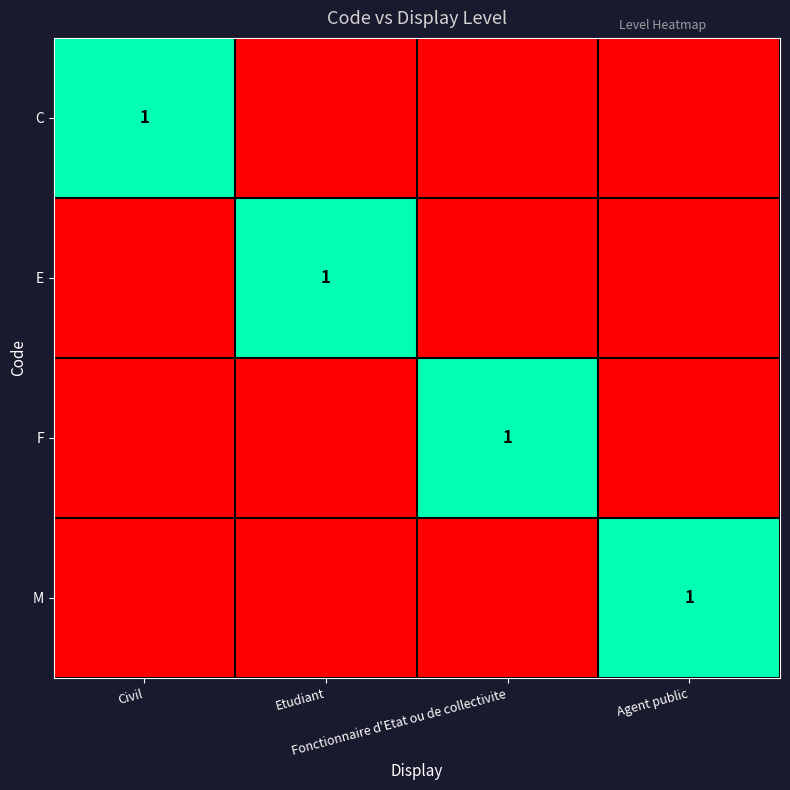

The C series shows 0 at Etudiant. True or false?

False